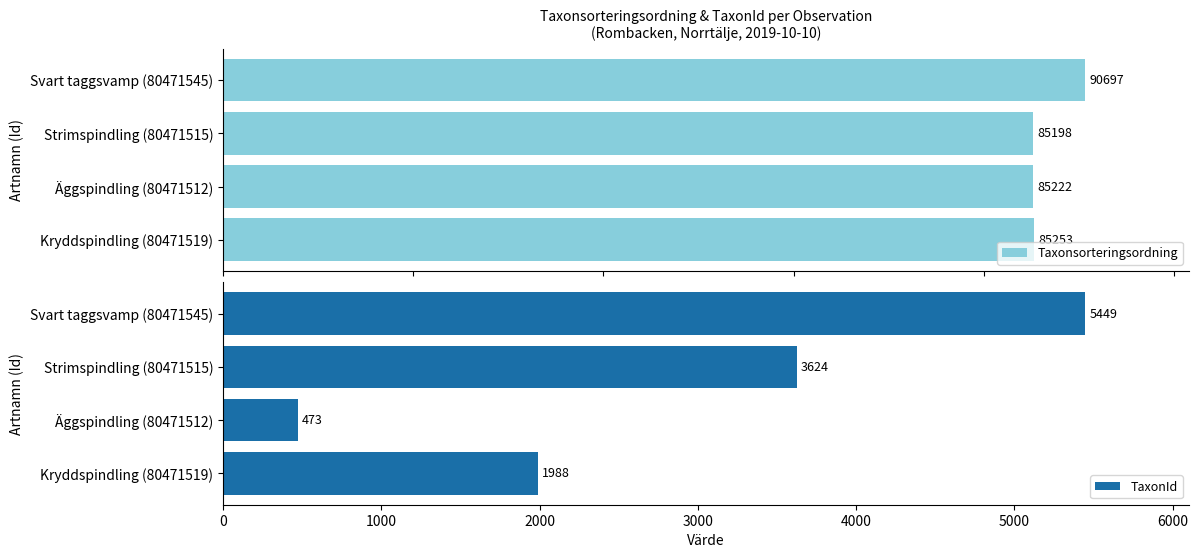

Which category has the highest value in the Taxonsorteringsordning series?

Svart taggsvamp (80471545)